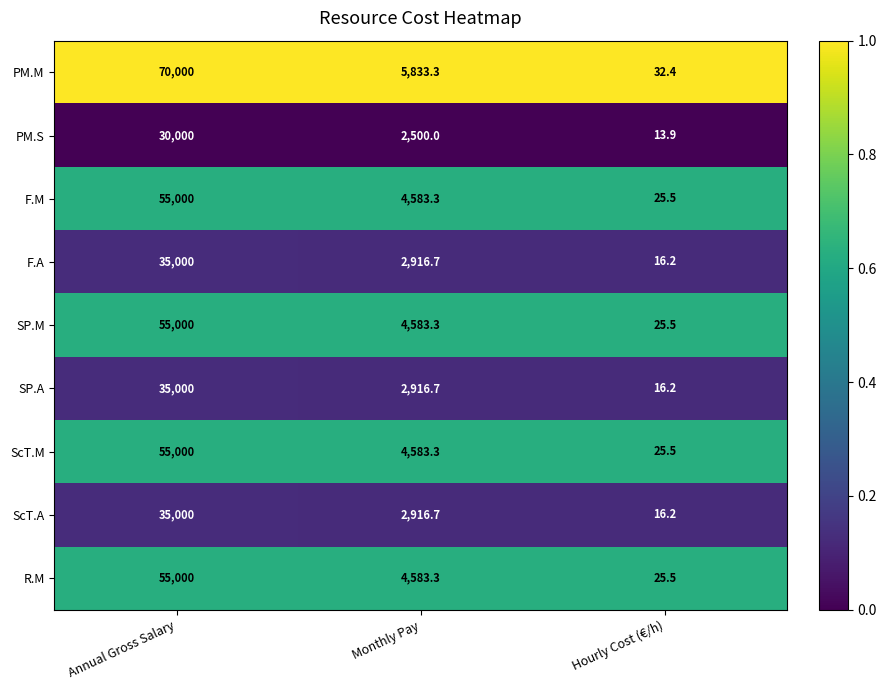

List the labels in order of PM.M value, largest first.

Annual Gross Salary, Monthly Pay, Hourly Cost (€/h)